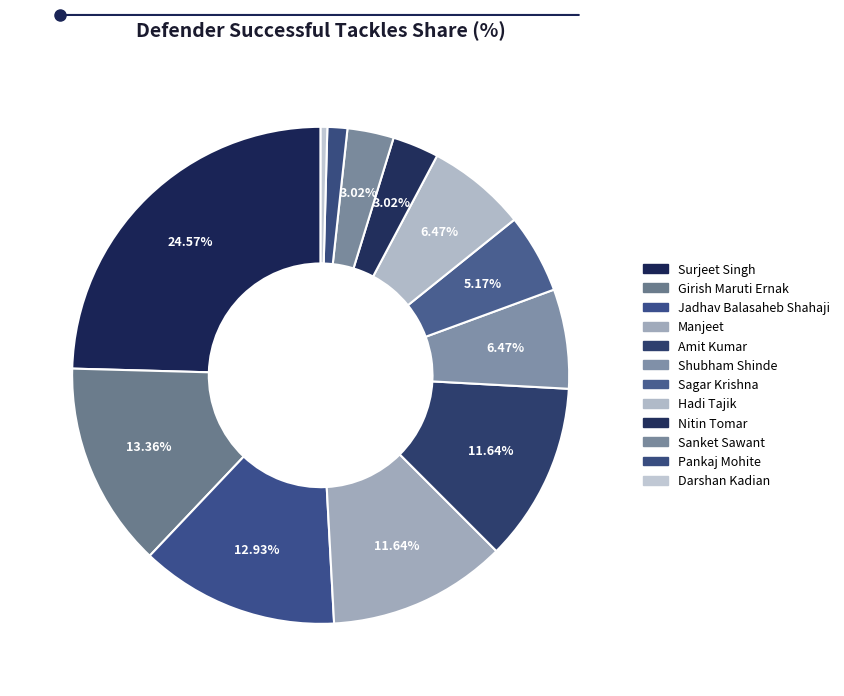

The Darshan Kadian slice represents 1% of the pie. True or false?

False